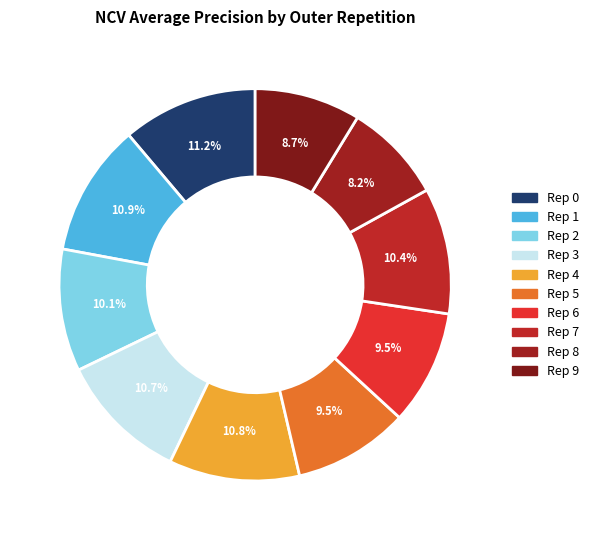

How many slices are in this pie chart?

10